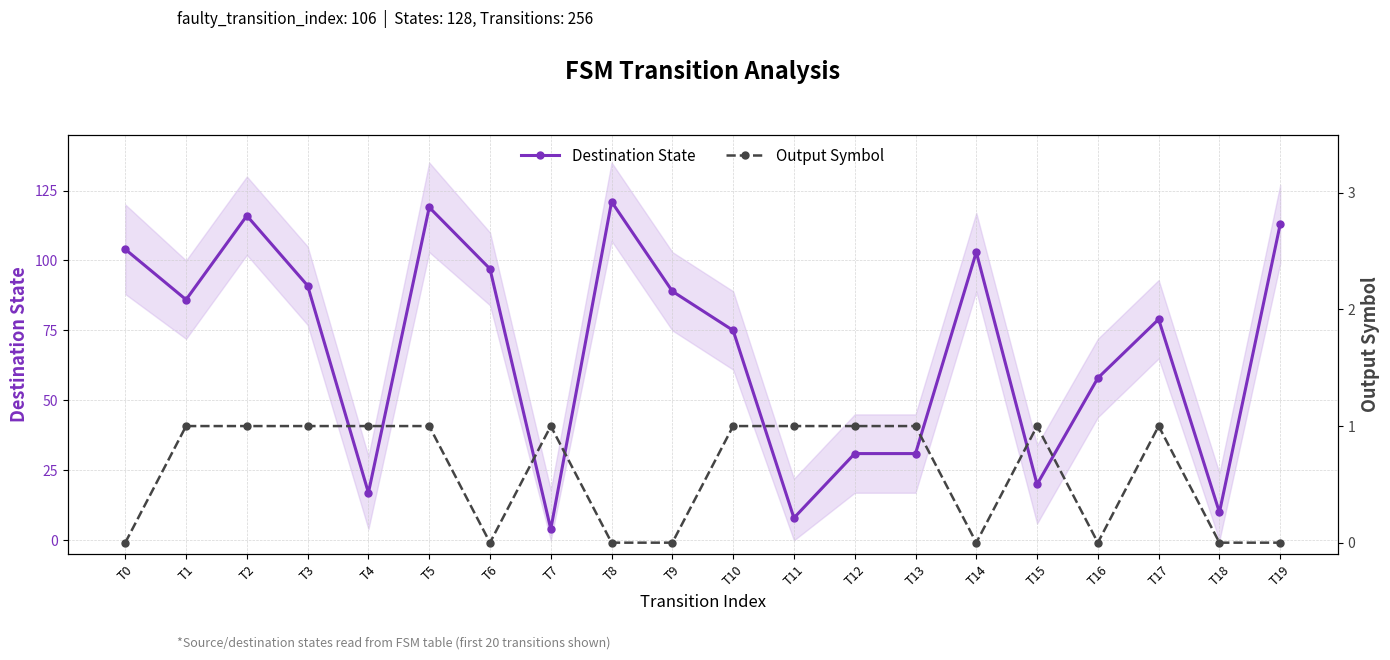

Where is the first local maximum for Destination State?

T2